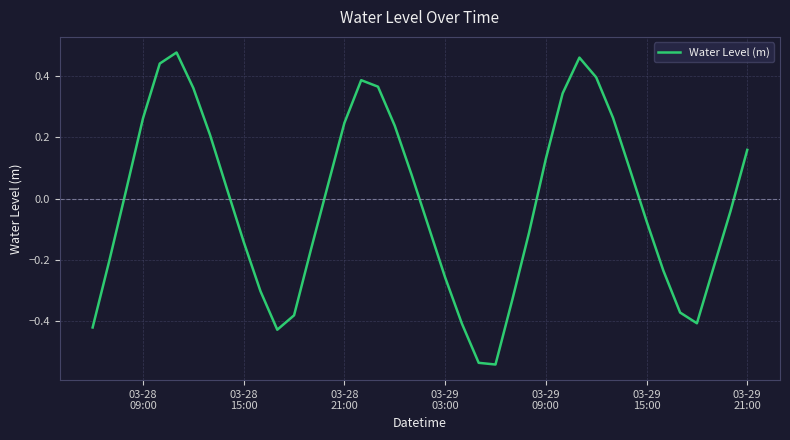

What is the difference between the maximum and minimum values?

1.0